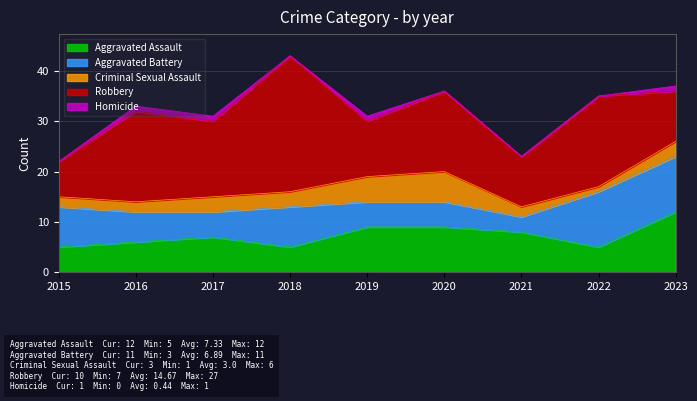

Which series has the largest total across all categories?

Robbery